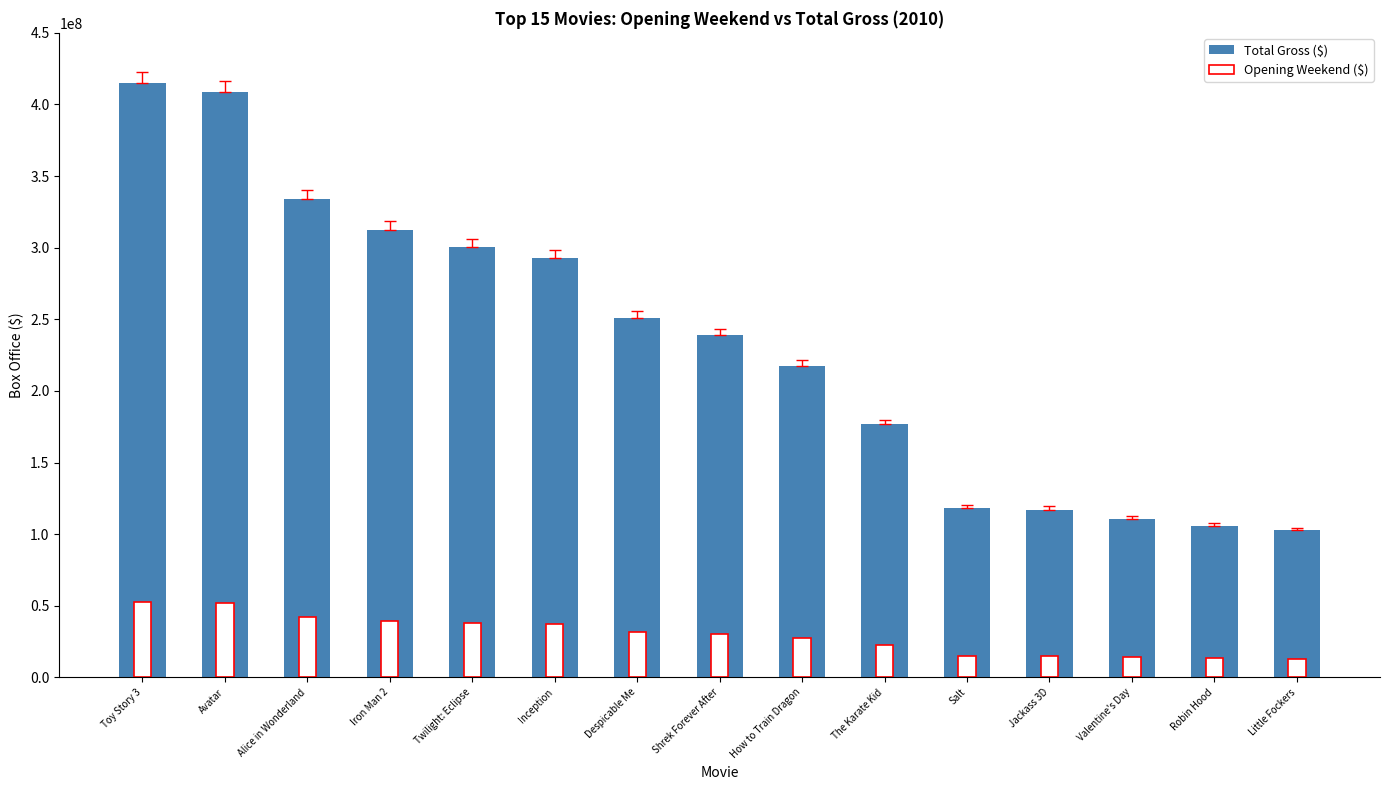

What is the greatest value displayed?

415004880